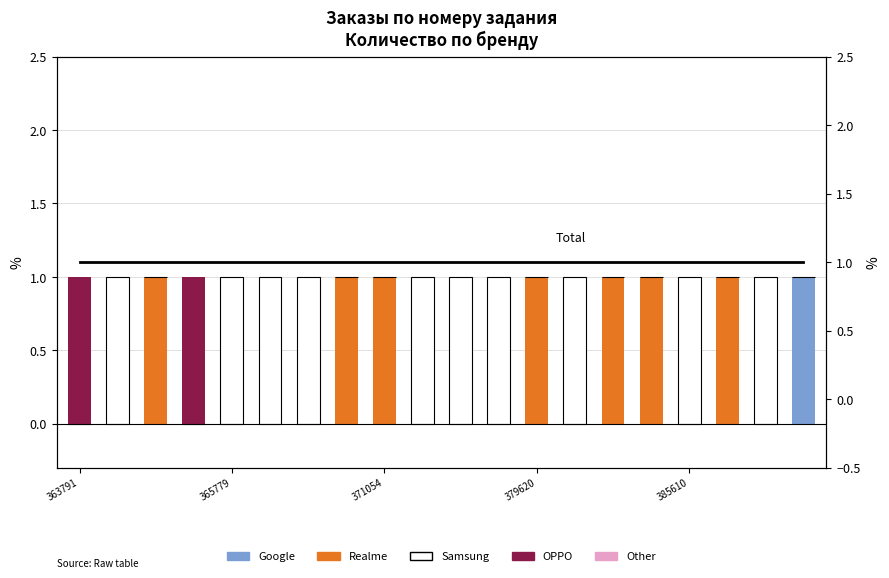

Are the bars horizontal?

No